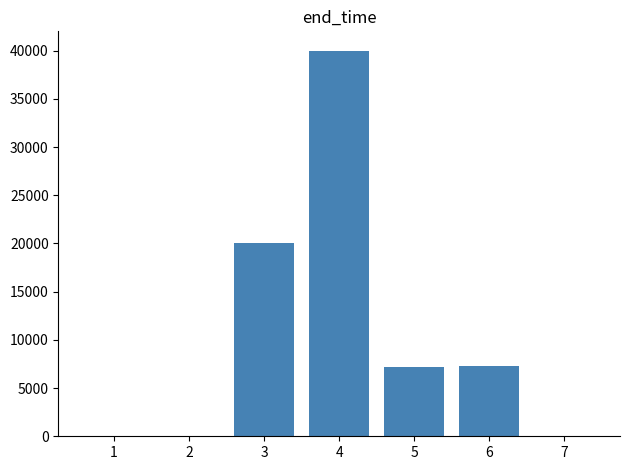

What is the greatest value displayed?

40000